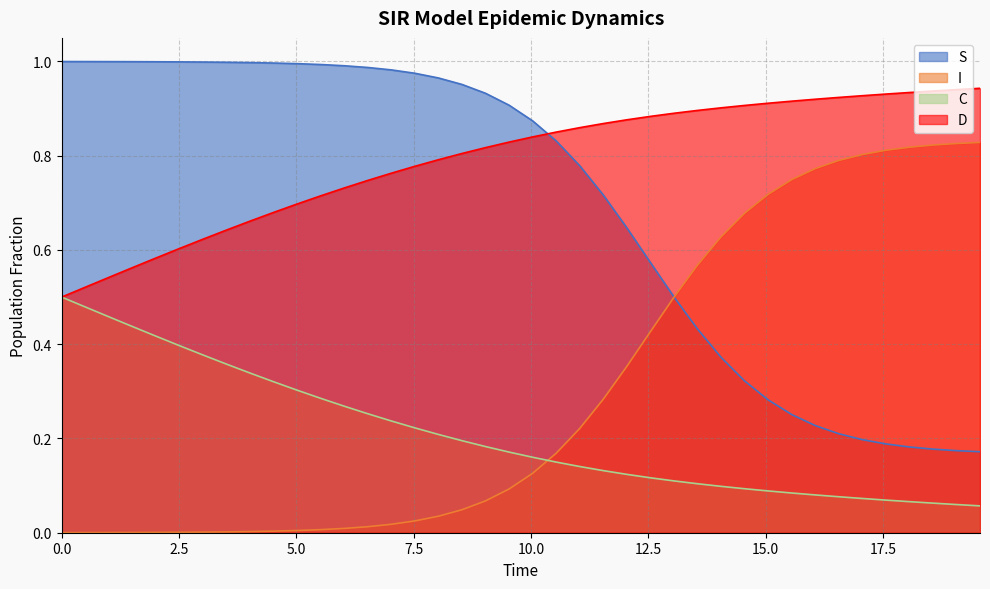

Which series has the largest total across all categories?

D